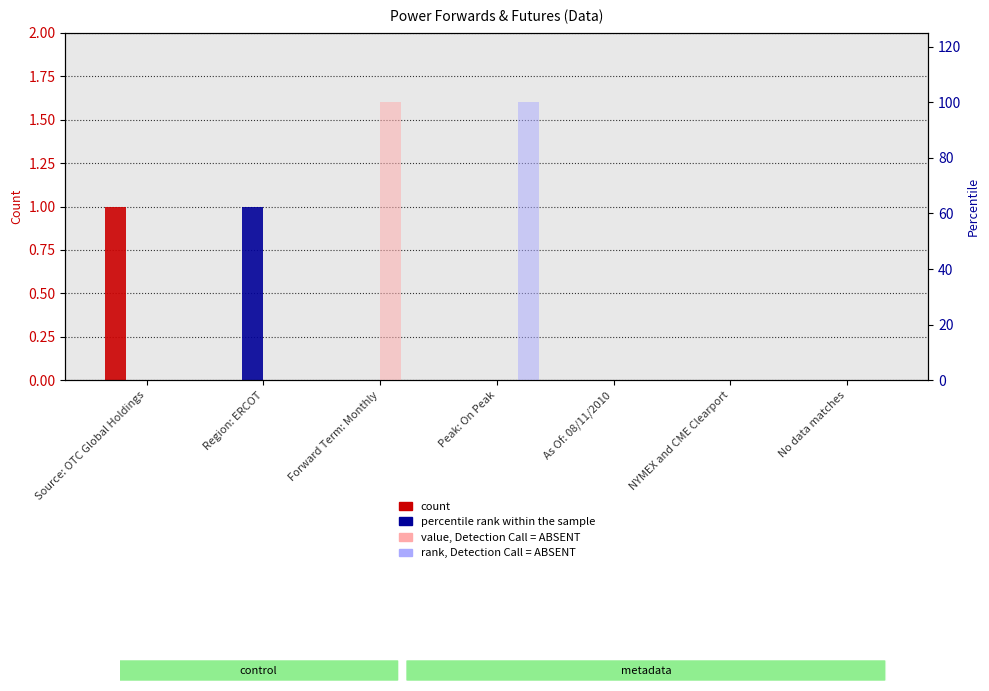

At which category does the chart reach its minimum across all series?

Region: ERCOT